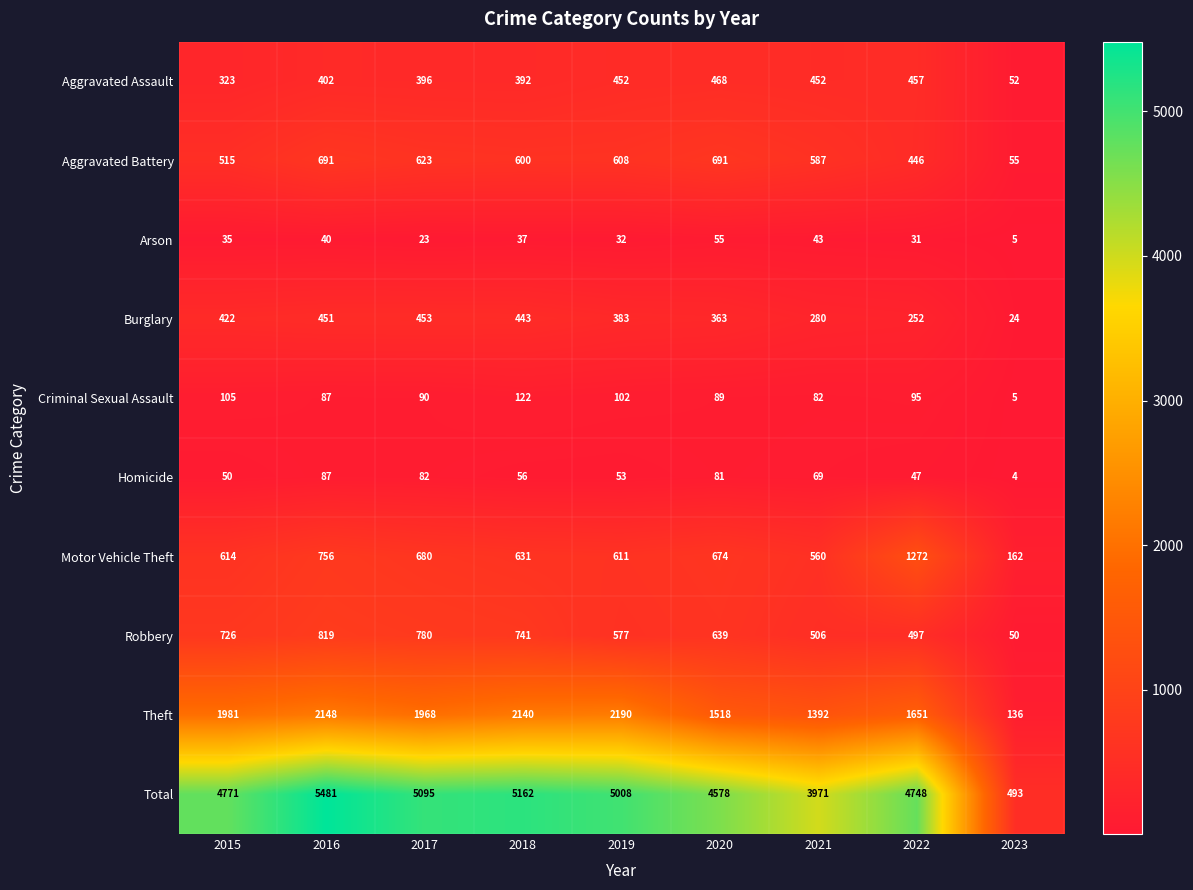

At which label does Theft reach its minimum?

2023